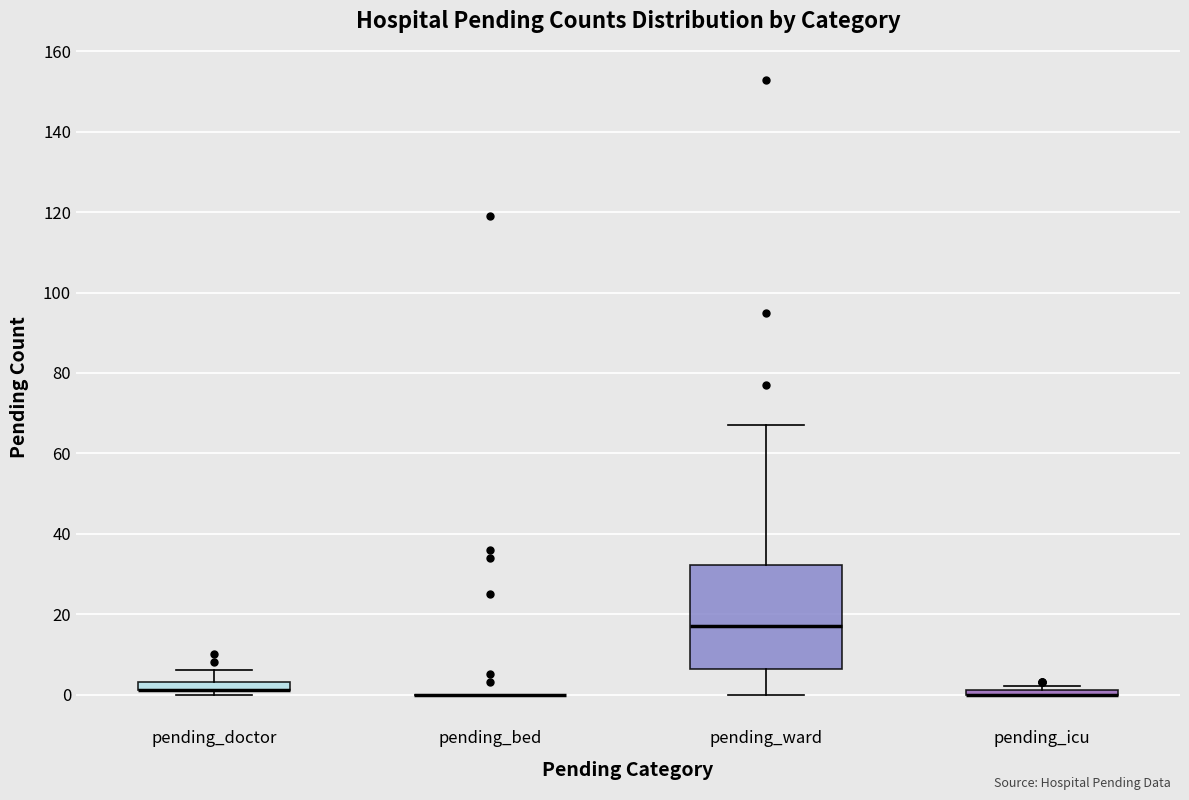

Where does the lower whisker of the box for pending_ward end on the y-axis? The values are not printed on the chart, so give them approximately, as read against the axis.

0